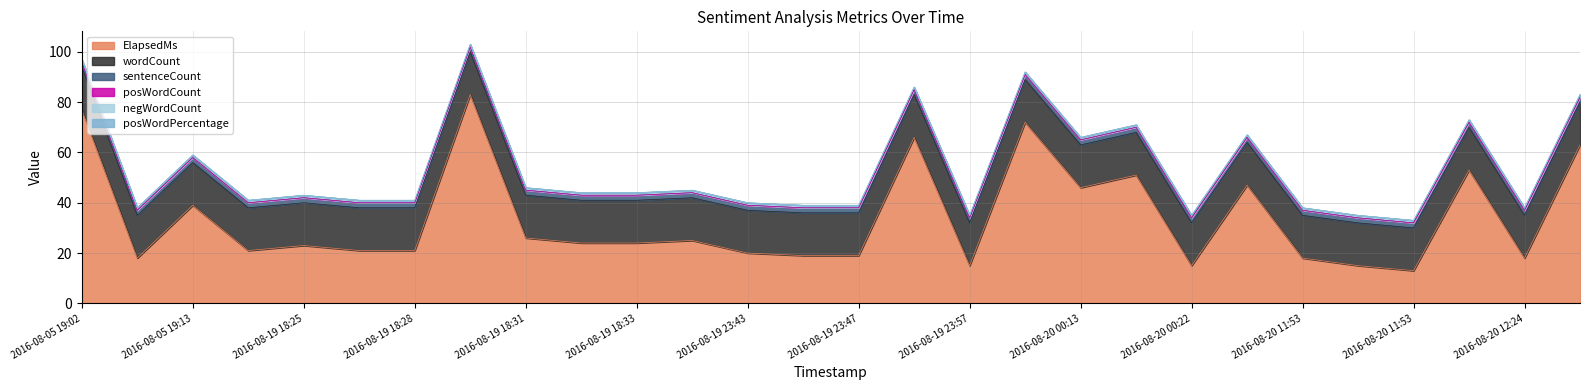

At which label does ElapsedMs reach its minimum?

2016-08-20 11:53